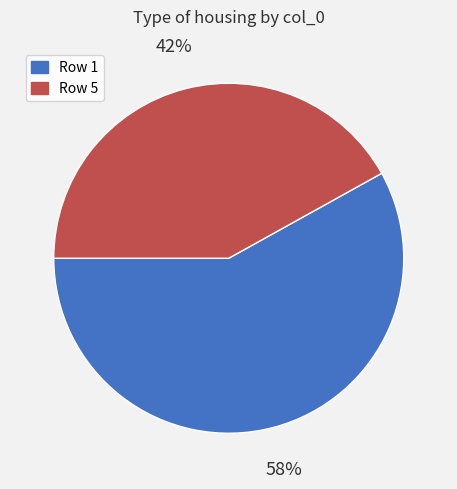

Does any single category account for the majority?

Yes